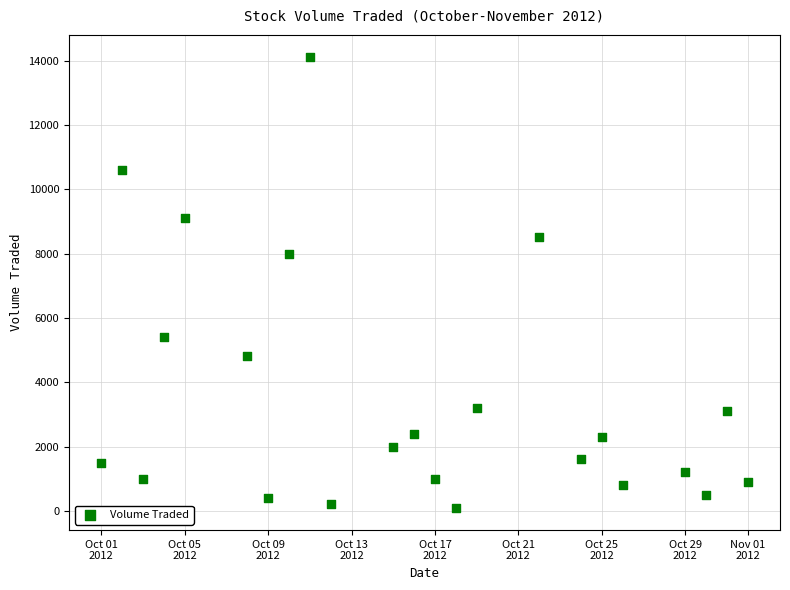

What is the range of Y values (max minus min)?

14000